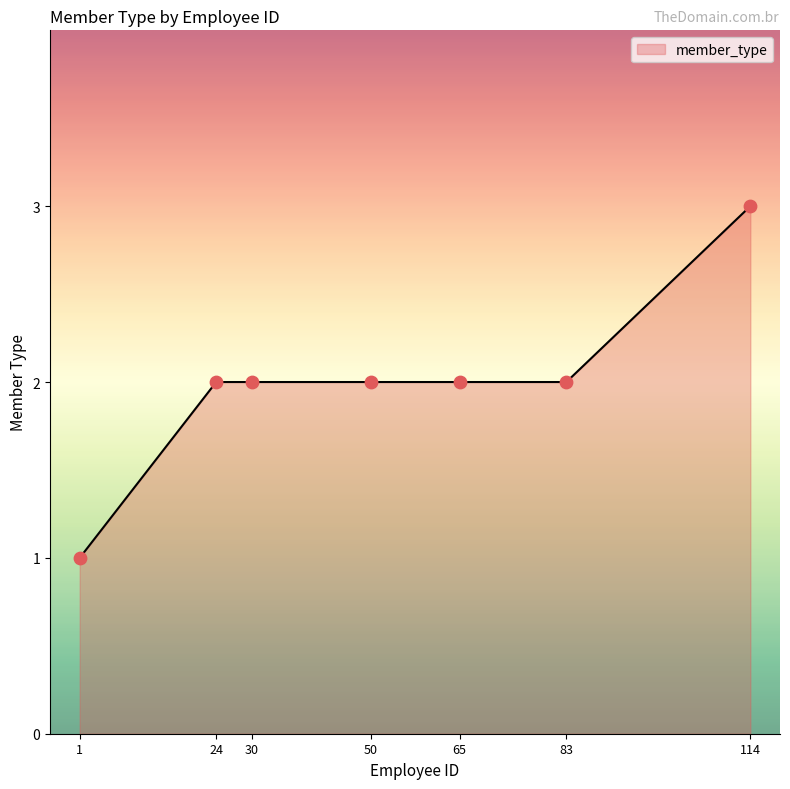

Between 114 and 1, which is larger?

114